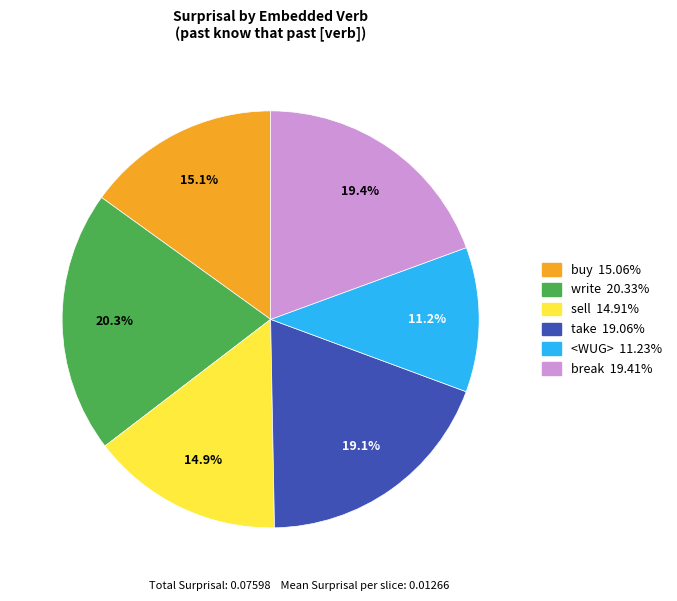

To the nearest percent, what percentage of the pie is take?

19%